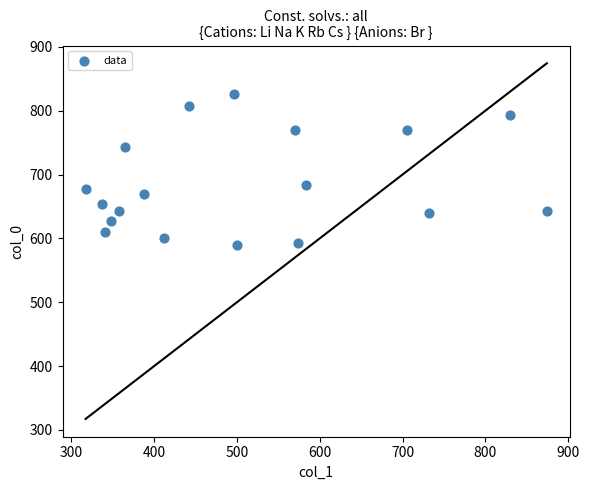

What is the range of X values (max minus min)?

556.9